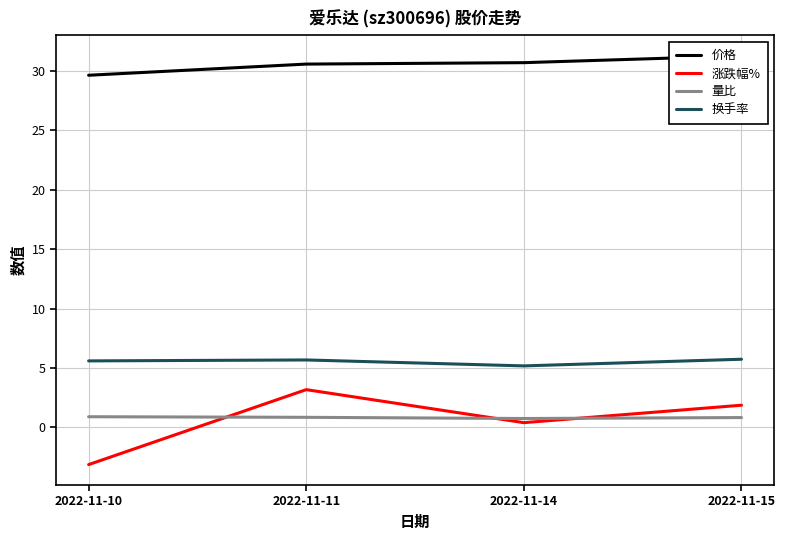

Reading left to right, what are all the values shown in this chart?

价格: 29.6	30.6	30.7	31.3
涨跌幅%: -3.1	3.2	0.4	1.9
量比: 0.9	0.8	0.7	0.8
换手率: 5.6	5.7	5.2	5.7